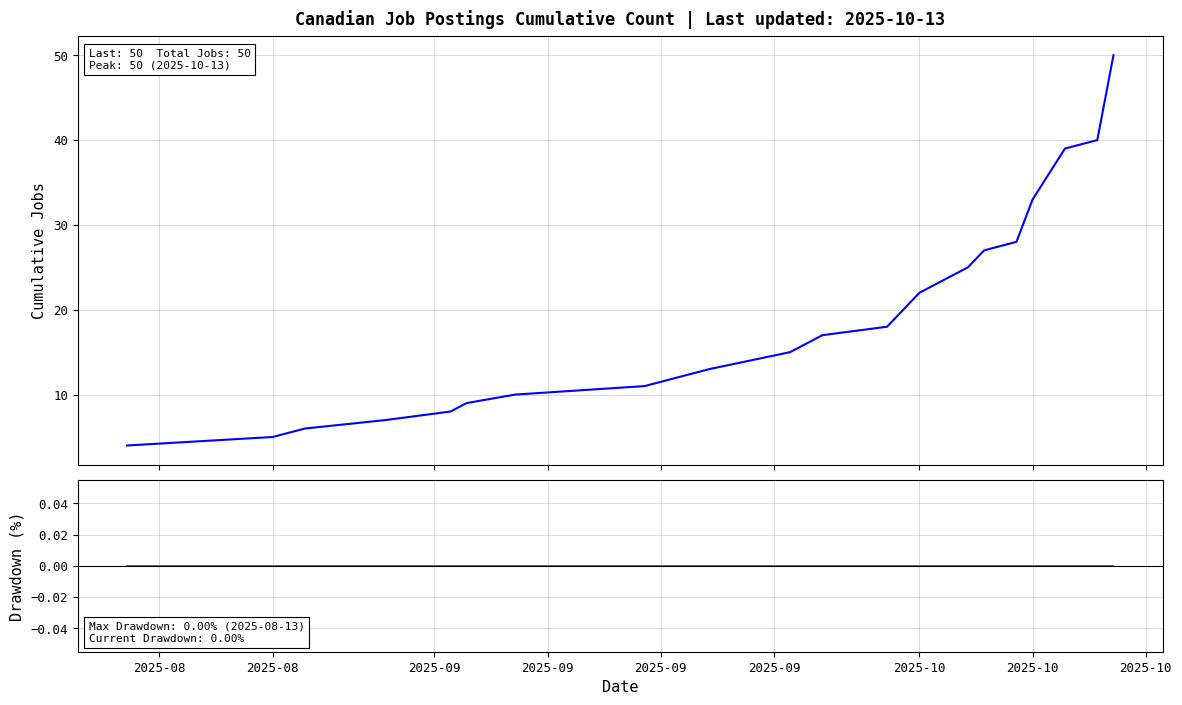

Is this an area chart (filled region under the line)?

No